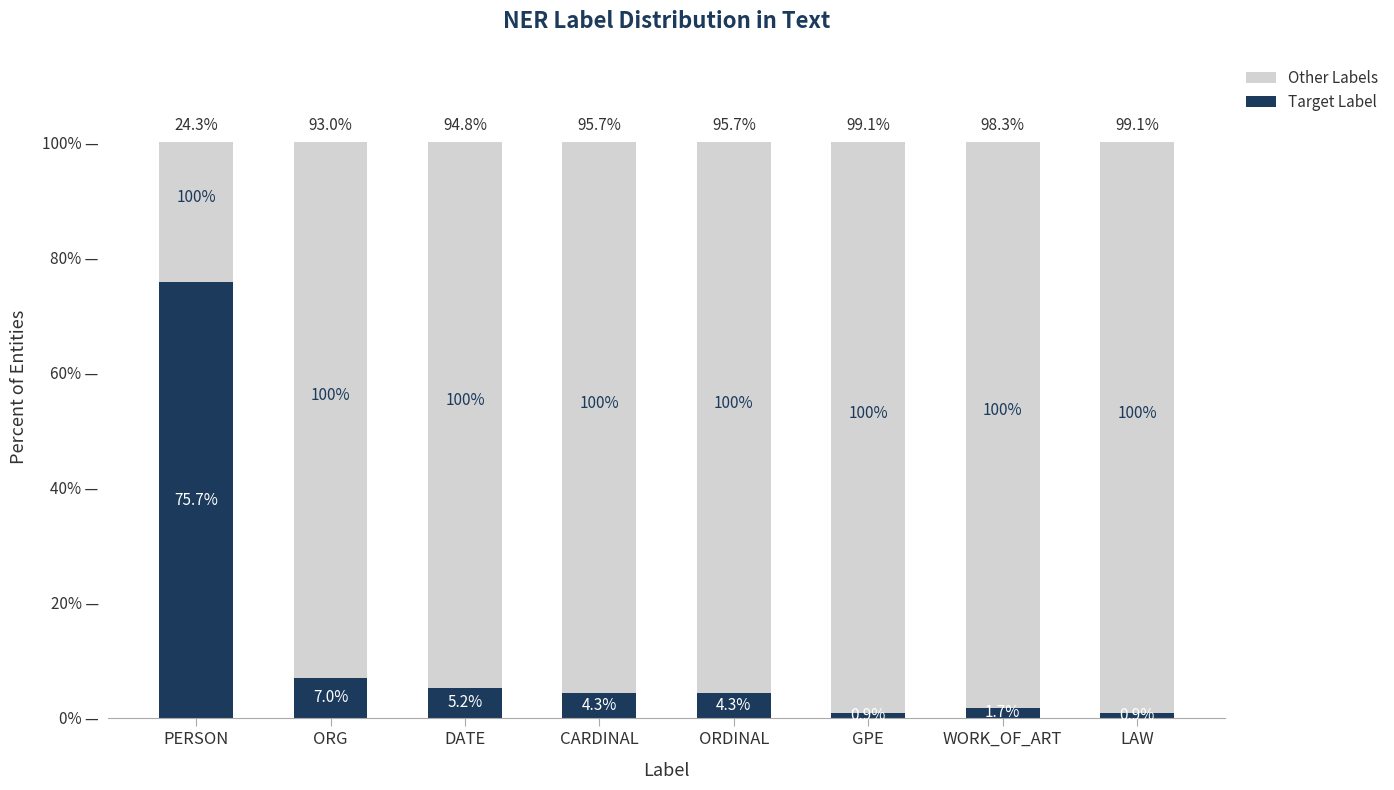

What is the minimum value for Target Label?

0.9